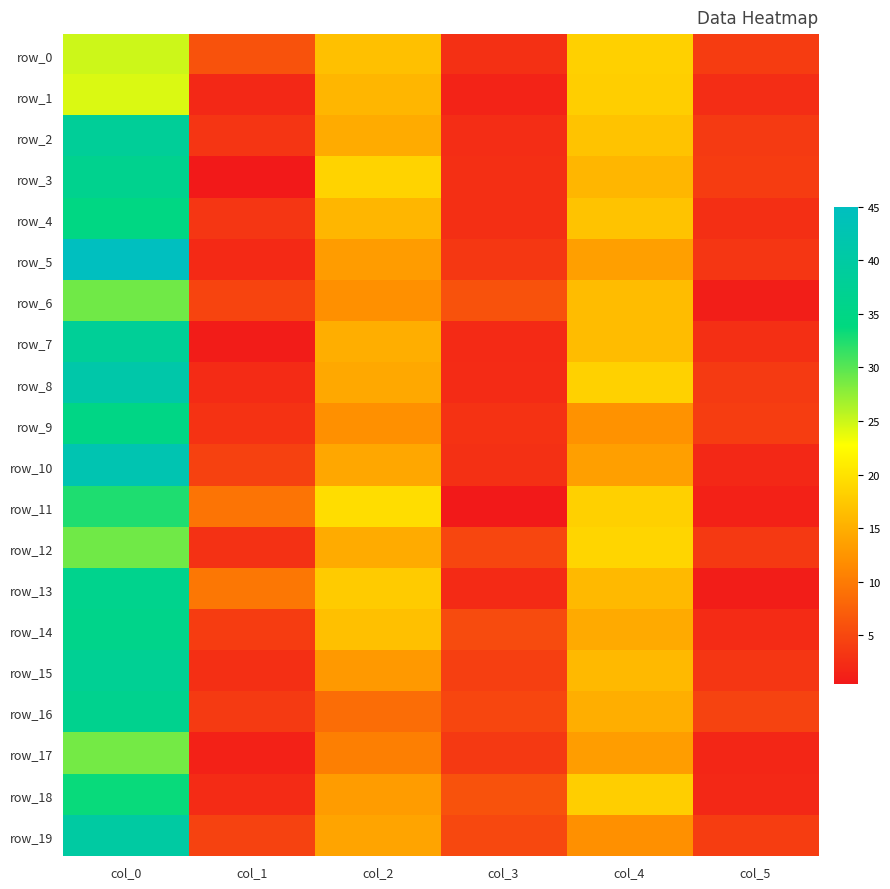

Reading left to right, transcribe all the data shown in this chart.

row_0: col_0=25.0	col_1=6.0	col_2=16.8	col_3=2.8	col_4=18.2	col_5=3.9
row_1: col_0=24.3	col_1=2.0	col_2=15.8	col_3=1.5	col_4=18.0	col_5=2.5
row_2: col_0=38.2	col_1=3.3	col_2=14.8	col_3=2.5	col_4=17.0	col_5=3.7
row_3: col_0=36.5	col_1=0.5	col_2=18.5	col_3=2.7	col_4=15.8	col_5=4.0
row_4: col_0=34.5	col_1=3.4	col_2=15.8	col_3=2.6	col_4=17.0	col_5=2.7
row_5: col_0=45.0	col_1=2.1	col_2=13.2	col_3=3.4	col_4=13.5	col_5=3.4
row_6: col_0=29.0	col_1=4.7	col_2=12.0	col_3=6.0	col_4=16.2	col_5=1.1
row_7: col_0=38.0	col_1=0.8	col_2=15.0	col_3=2.2	col_4=16.2	col_5=2.7
row_8: col_0=41.2	col_1=2.3	col_2=14.4	col_3=2.2	col_4=18.3	col_5=3.8
row_9: col_0=35.0	col_1=2.9	col_2=12.0	col_3=3.0	col_4=12.2	col_5=4.0
row_10: col_0=42.5	col_1=4.3	col_2=14.2	col_3=2.8	col_4=13.5	col_5=2.1
row_11: col_0=32.5	col_1=9.3	col_2=19.5	col_3=0.5	col_4=18.2	col_5=1.3
row_12: col_0=29.0	col_1=2.9	col_2=14.7	col_3=4.9	col_4=18.8	col_5=3.6
row_13: col_0=36.2	col_1=9.6	col_2=17.8	col_3=2.2	col_4=16.0	col_5=1.0
row_14: col_0=35.8	col_1=3.9	col_2=16.8	col_3=5.5	col_4=14.5	col_5=2.3
row_15: col_0=37.5	col_1=2.6	col_2=13.0	col_3=4.2	col_4=16.0	col_5=3.3
row_16: col_0=36.5	col_1=3.8	col_2=8.8	col_3=4.9	col_4=15.0	col_5=4.6
row_17: col_0=28.8	col_1=1.3	col_2=10.3	col_3=3.7	col_4=13.3	col_5=1.9
row_18: col_0=33.5	col_1=2.3	col_2=13.2	col_3=6.0	col_4=18.0	col_5=2.0
row_19: col_0=40.0	col_1=4.5	col_2=14.0	col_3=5.1	col_4=12.0	col_5=4.0